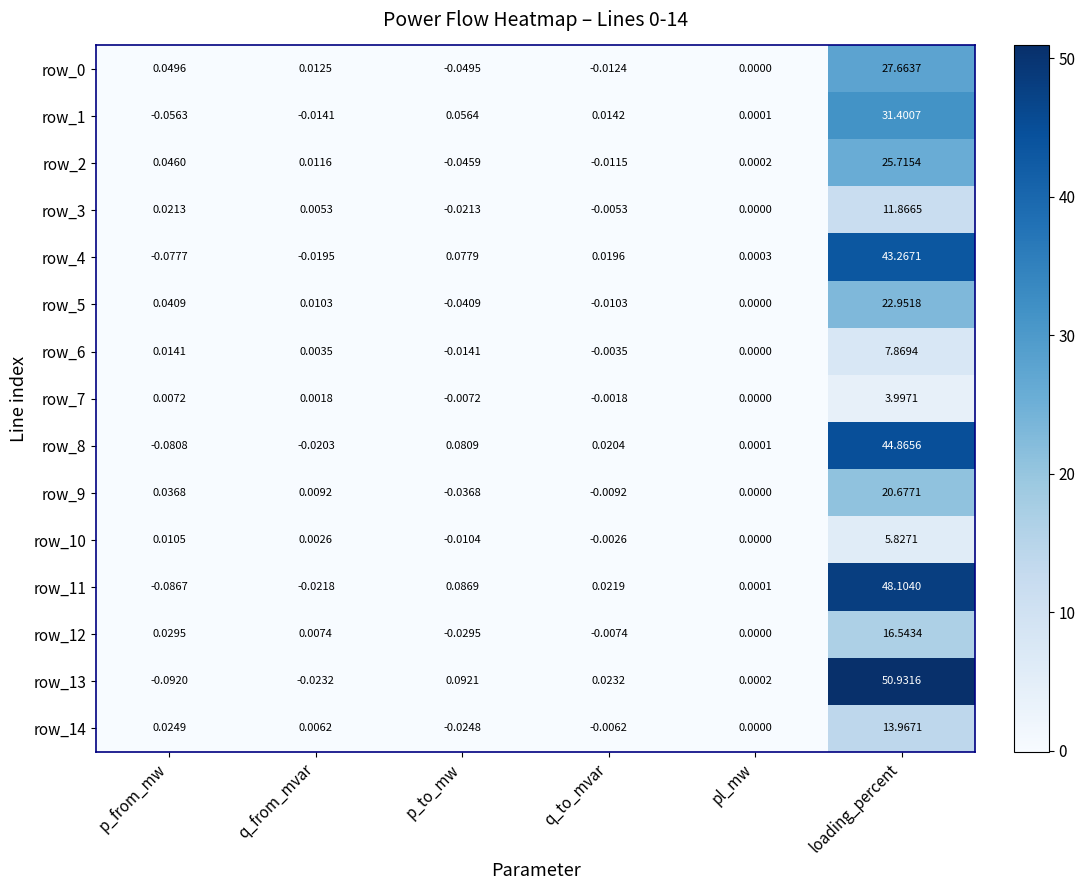

What is the greatest value displayed?

50.9